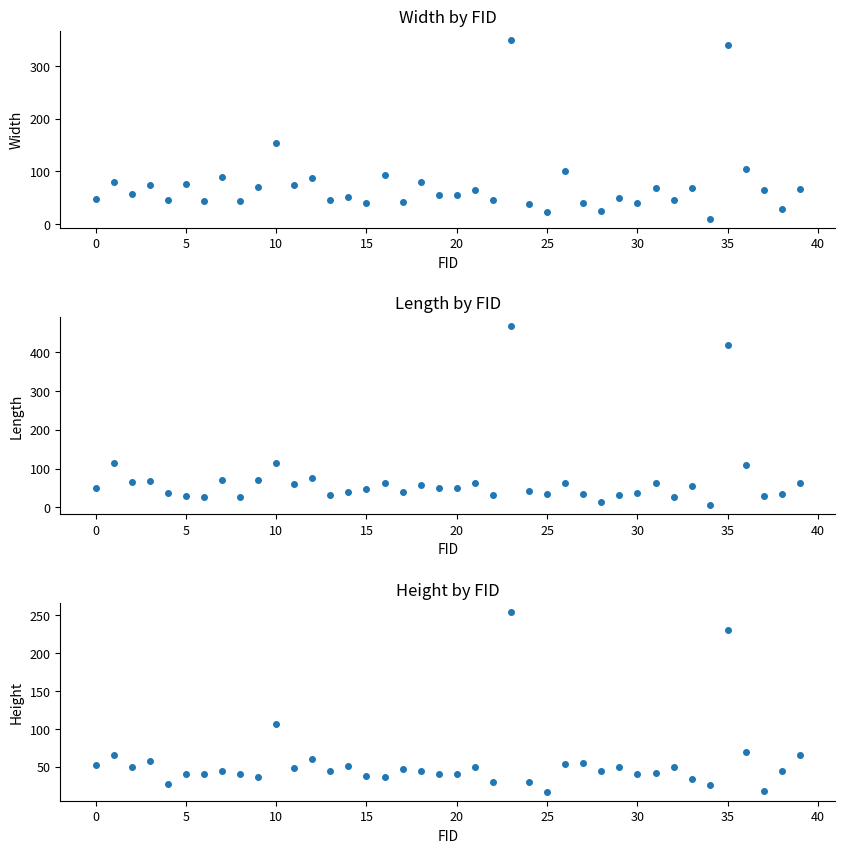

Rank the series at 27 from lowest to highest value.

Length, Width, Height